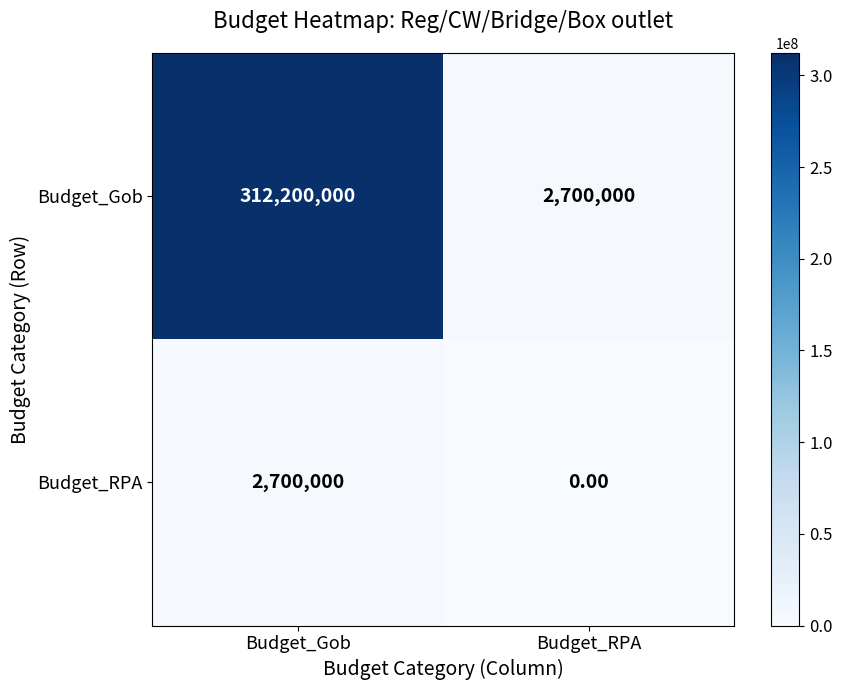

Is the value of Budget_RPA at Budget_Gob greater than the value of Budget_Gob at Budget_Gob?

No